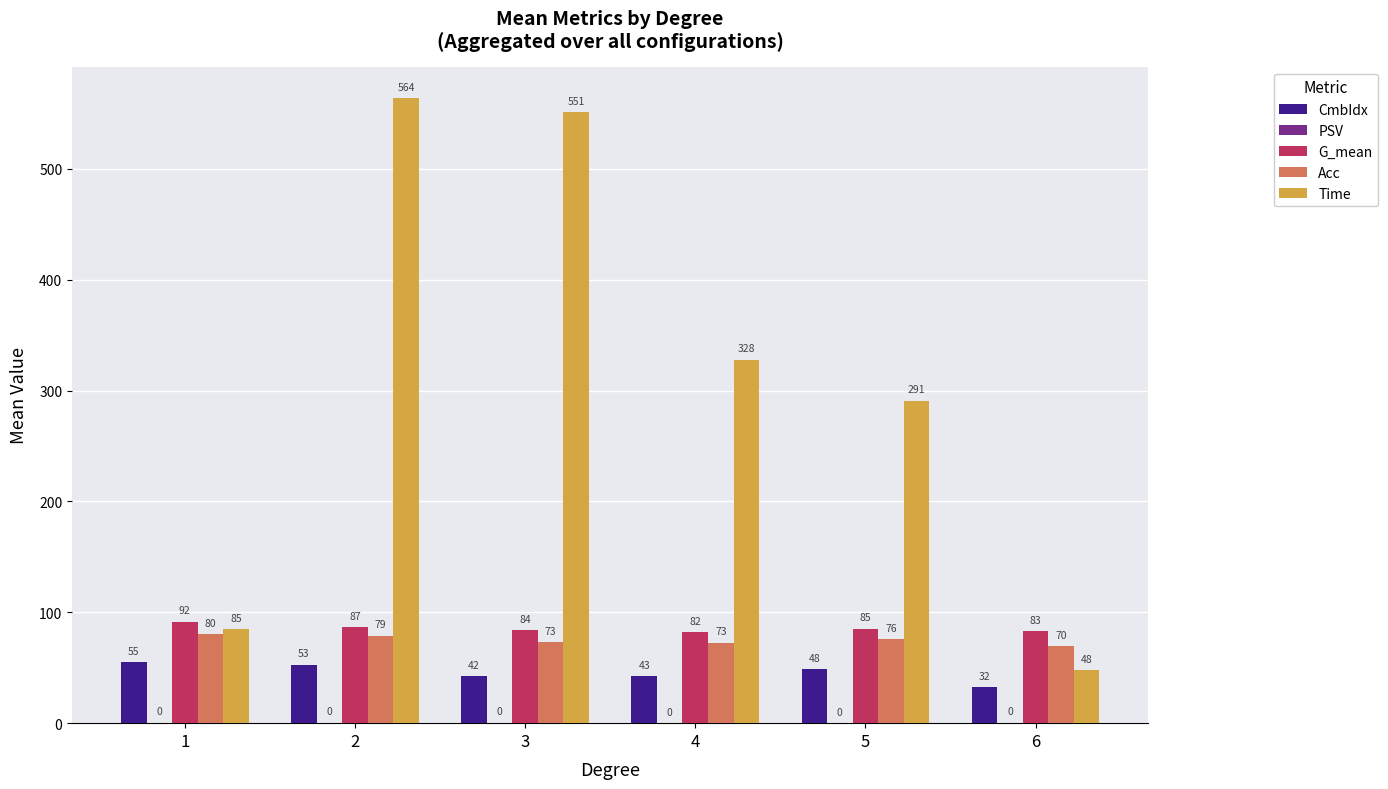

Between 1 and 4, which series saw the biggest shift?

Time